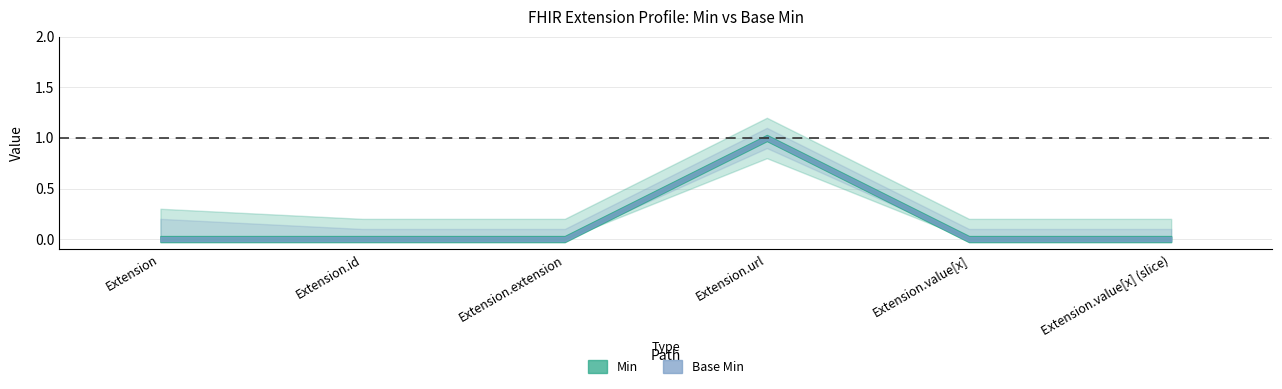

What position from the left is Extension.value[x]?

5